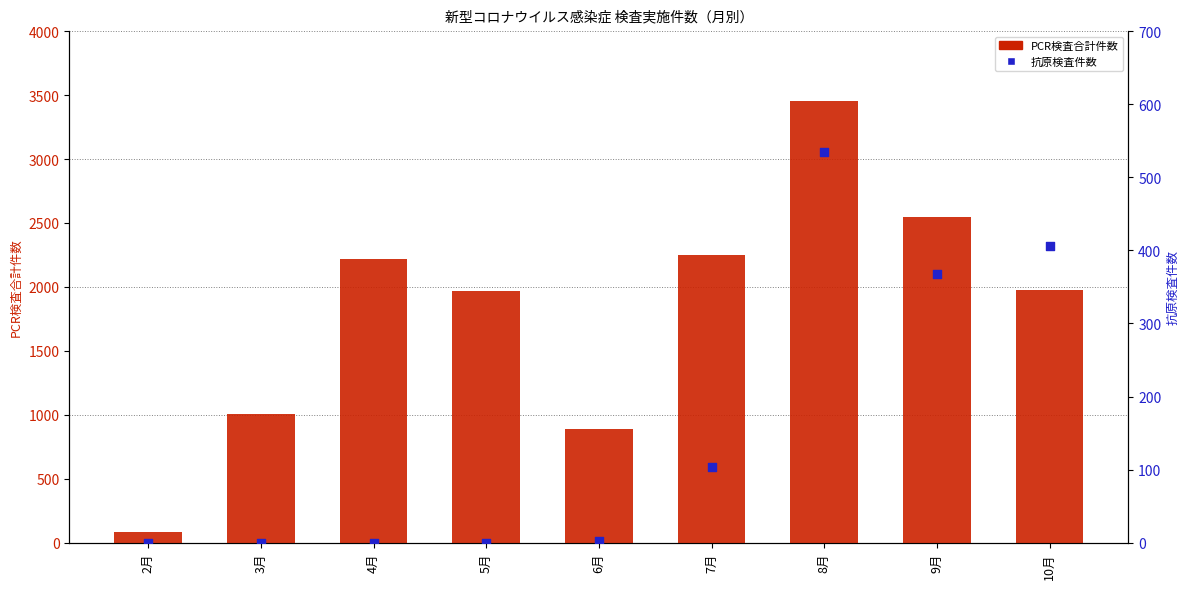

What are all the series names shown in the legend?

PCR検査合計件数, 抗原検査件数